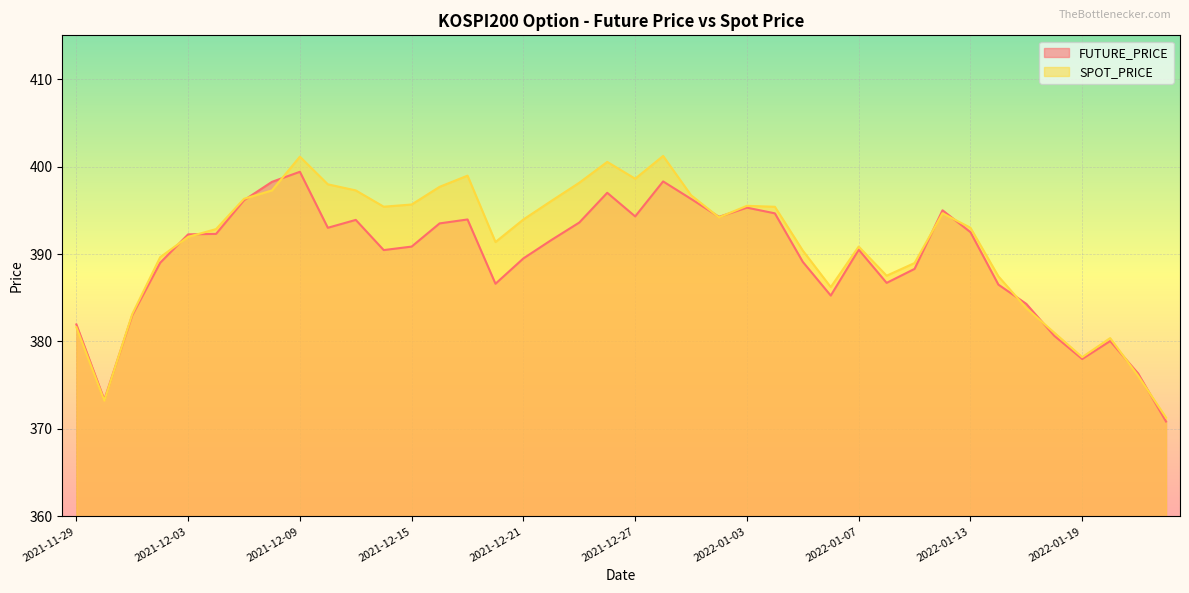

Where does the SPOT_PRICE series first go above 393?

2021-12-07